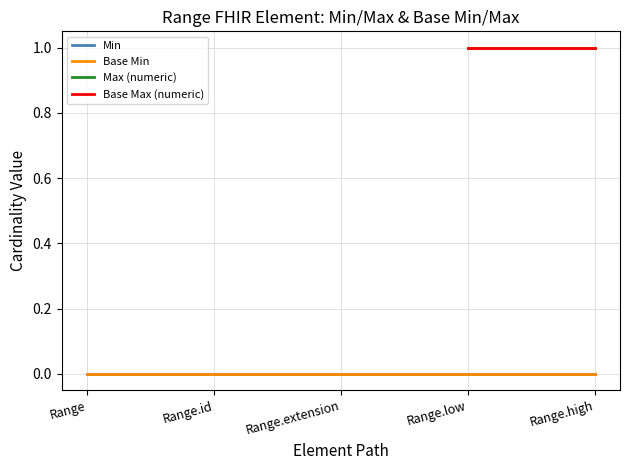

Rank the series by their maximum value, from lowest to highest.

Min, Base Min, Max (numeric), Base Max (numeric)